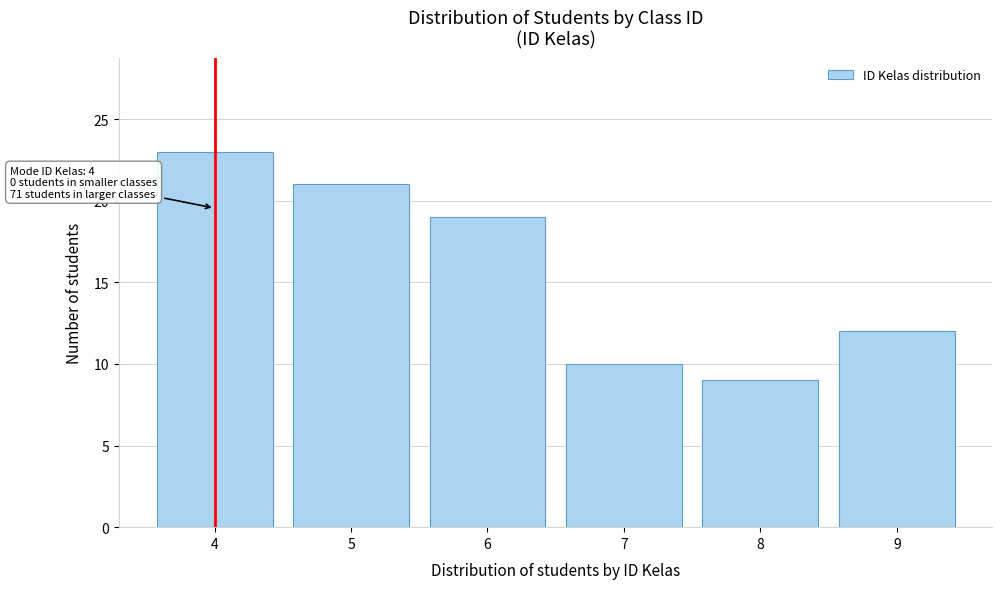

Which range on the x-axis has the tallest bar?

3.5 to 4.5